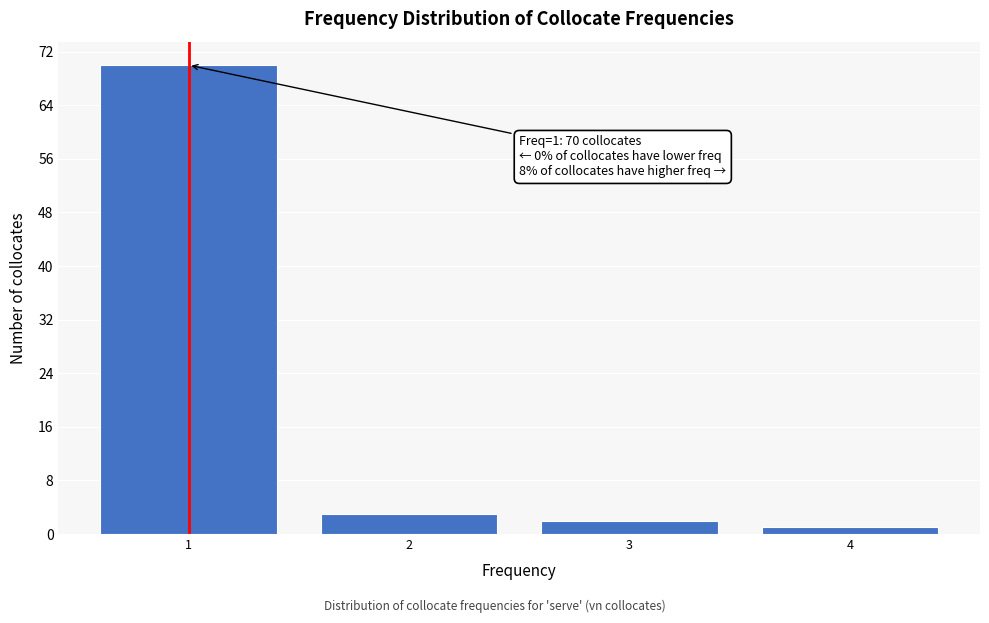

Over which range of the x-axis is the bar tallest?

0.5 to 1.5